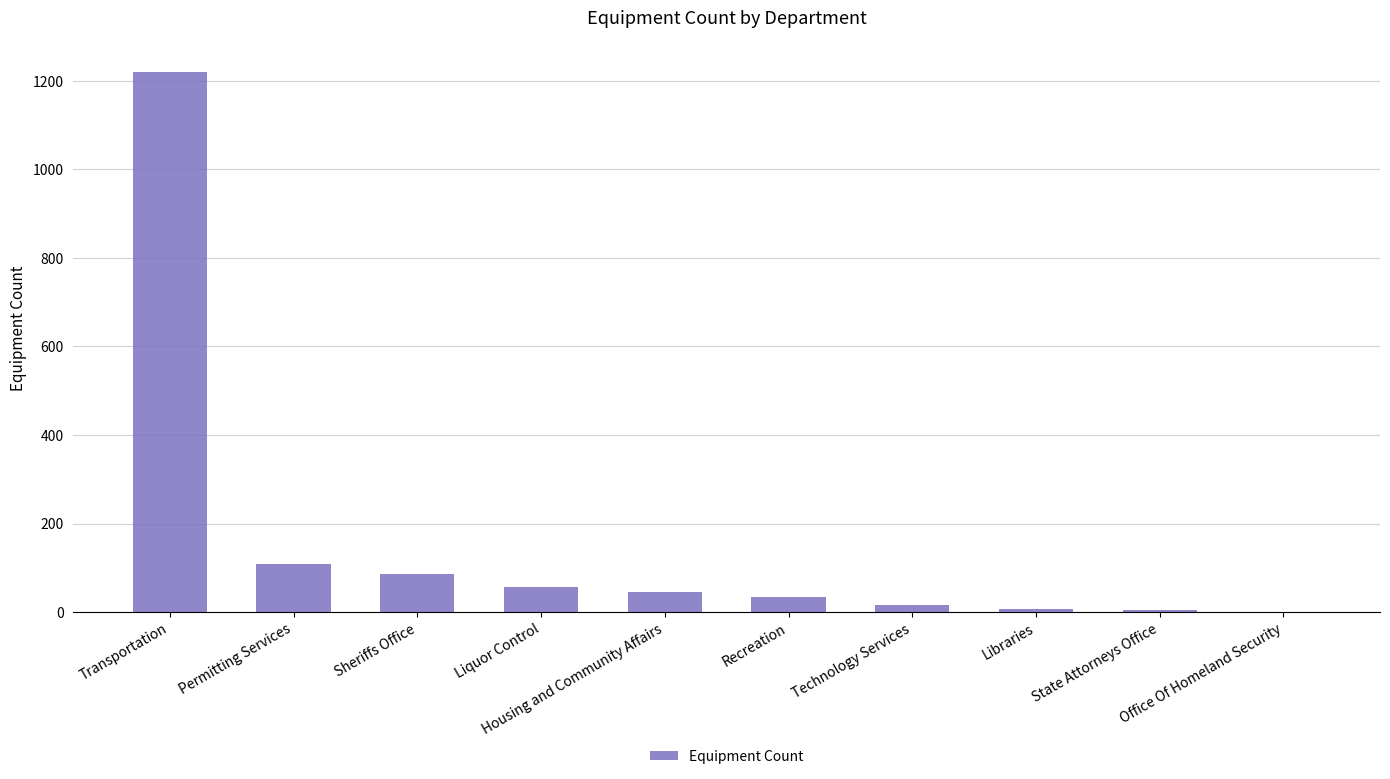

What value does the data have at Sheriffs Office?

85